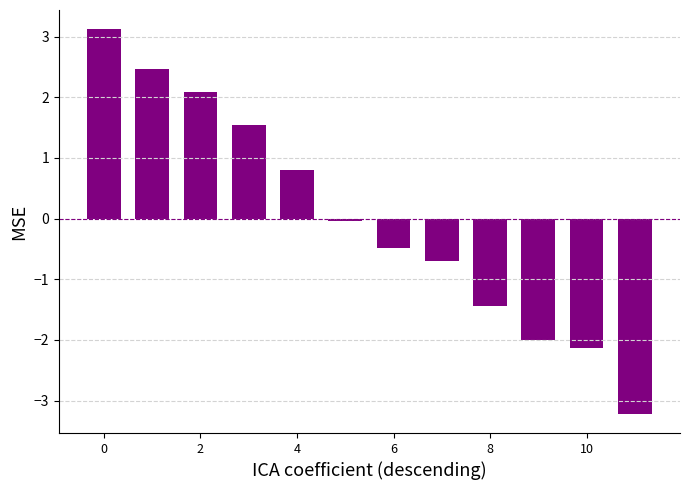

What is the maximum value shown in the chart?

3.1